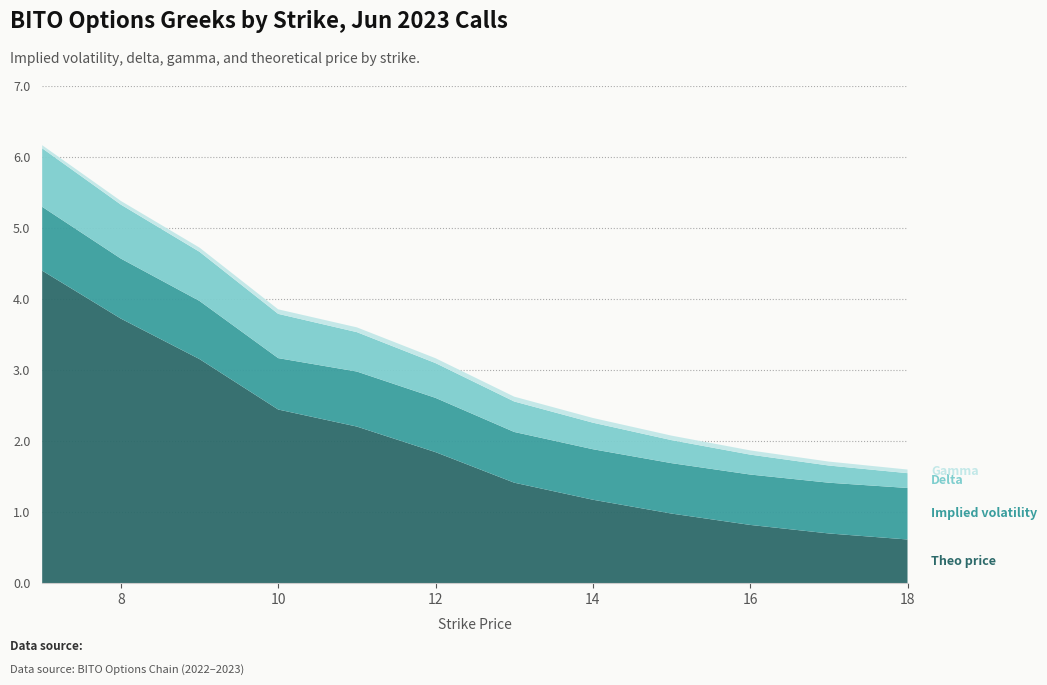

Reading right to left, extract all data points from this chart.

iv: 0.7	0.7	0.7	0.7	0.7	0.7	0.8	0.8	0.7	0.8	0.8	0.9
delta: 0.2	0.2	0.3	0.3	0.4	0.4	0.5	0.6	0.6	0.7	0.8	0.8
gamma: 0.1	0.1	0.1	0.1	0.1	0.1	0.1	0.1	0.1	0.1	0.1	0.0
theo: 0.6	0.7	0.8	1.0	1.2	1.4	1.8	2.2	2.4	3.2	3.7	4.4